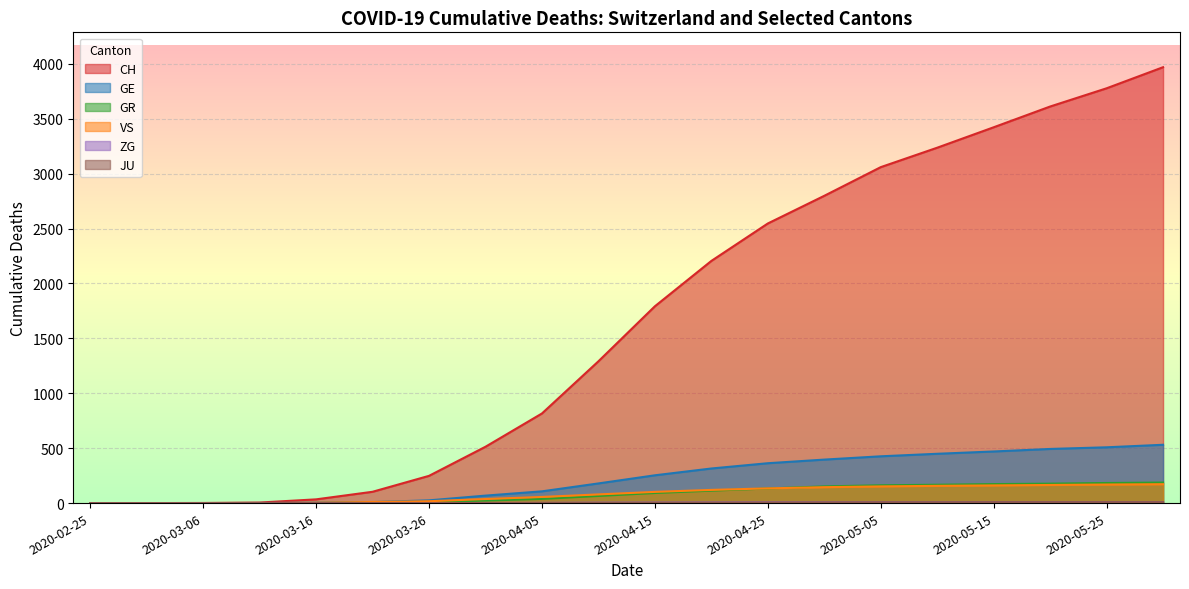

The value of CH at 2020-05-10 is 3236. True or false?

True